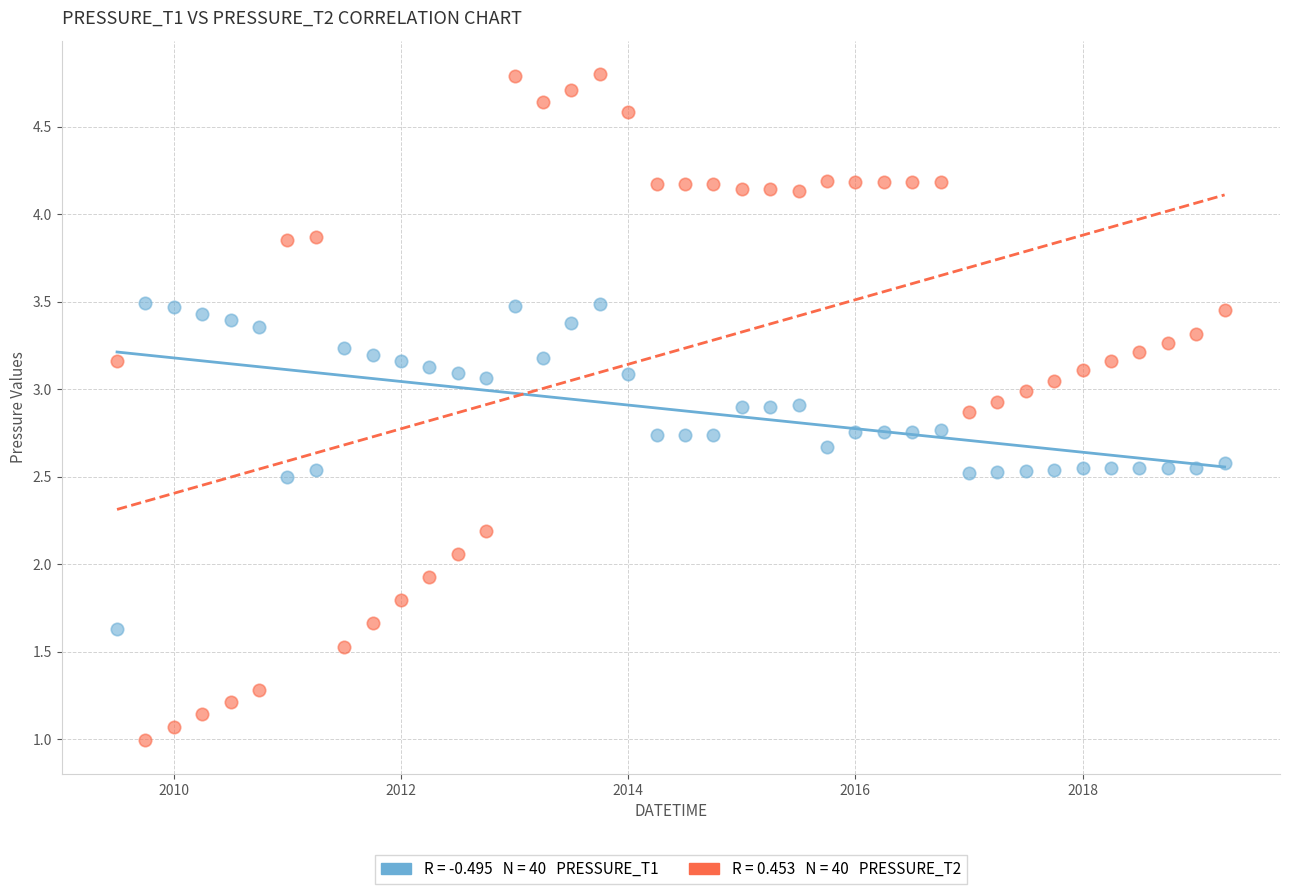

Across all data points, what is the range of Y values (max minus min)?

3.8